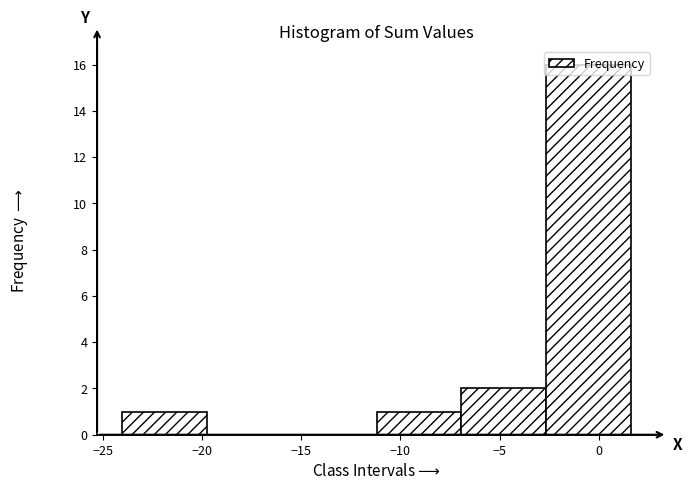

How tall is the bar that spans -7.0 to -2.5 on the x-axis? Neither the bar edges nor the heights are printed on the chart, so give them approximately, as read against the axes.

2